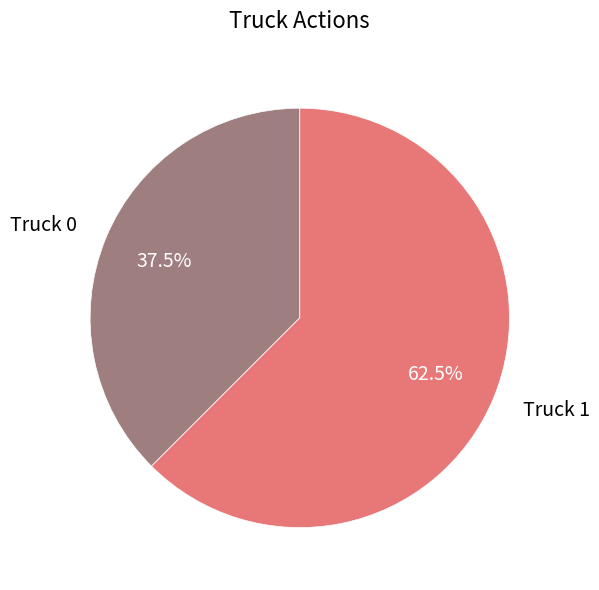

Which slice is the smallest?

Truck 0